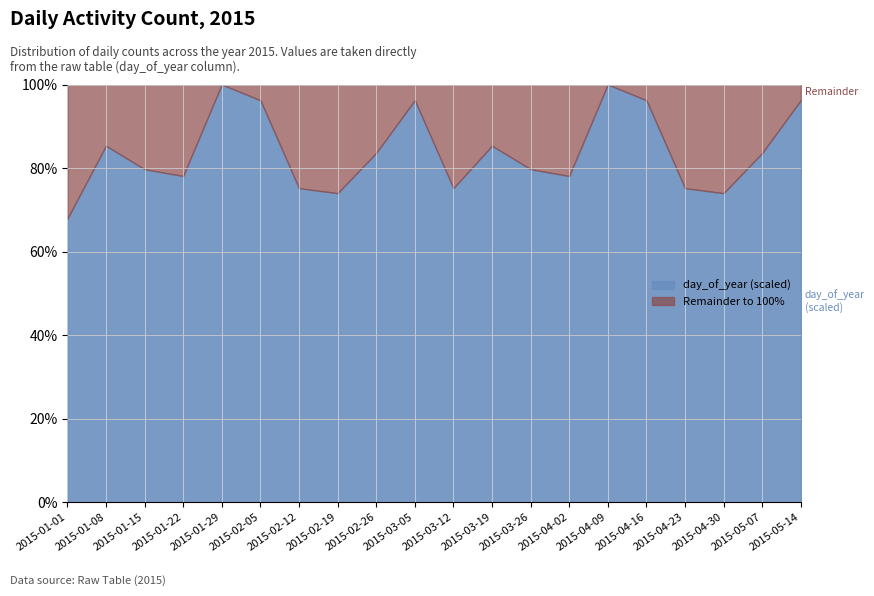

The day_of_year (scaled) series shows 37.2 at 2015-04-02. True or false?

False